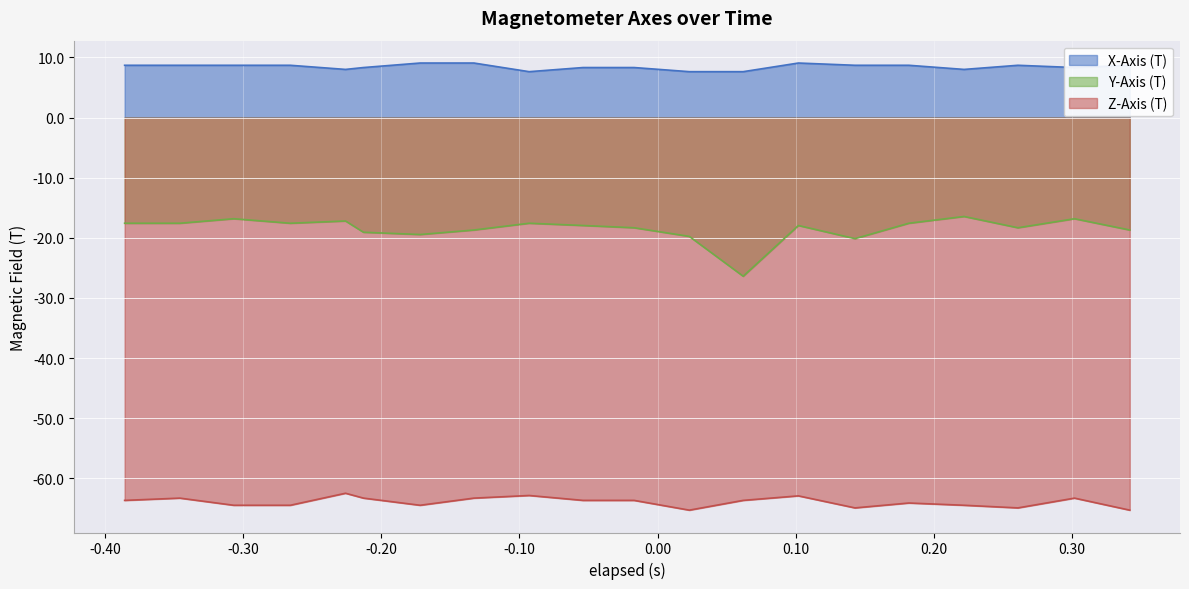

What is the value of the X-Axis (T) point at the 10th from the left?

8.3